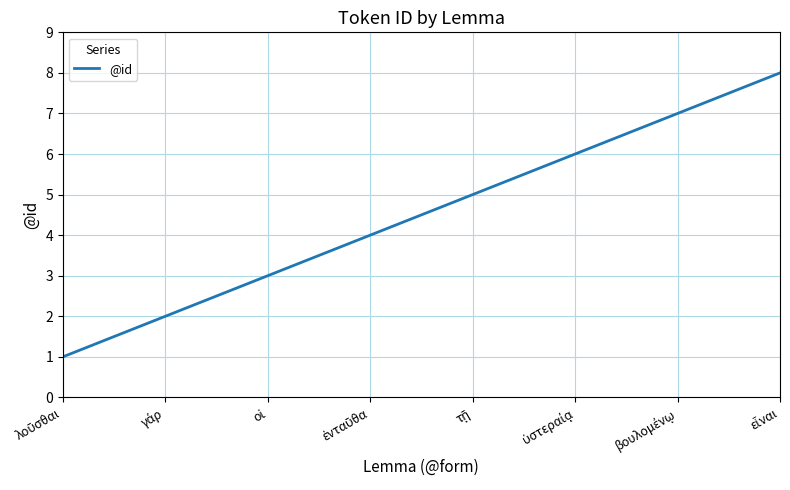

True or false: there are more than 2 points higher than both neighbors.

False